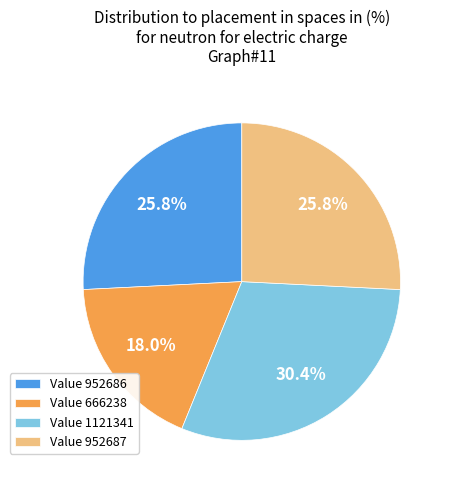

Does Value 952686 represent more than half of the total?

No